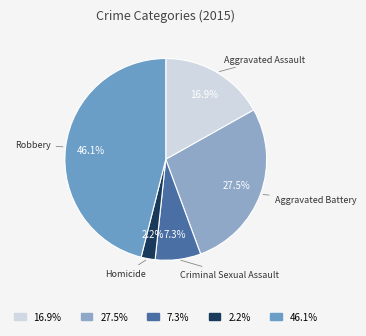

To the nearest percent, what is the combined percentage of Criminal Sexual Assault and Aggravated Assault?

24%